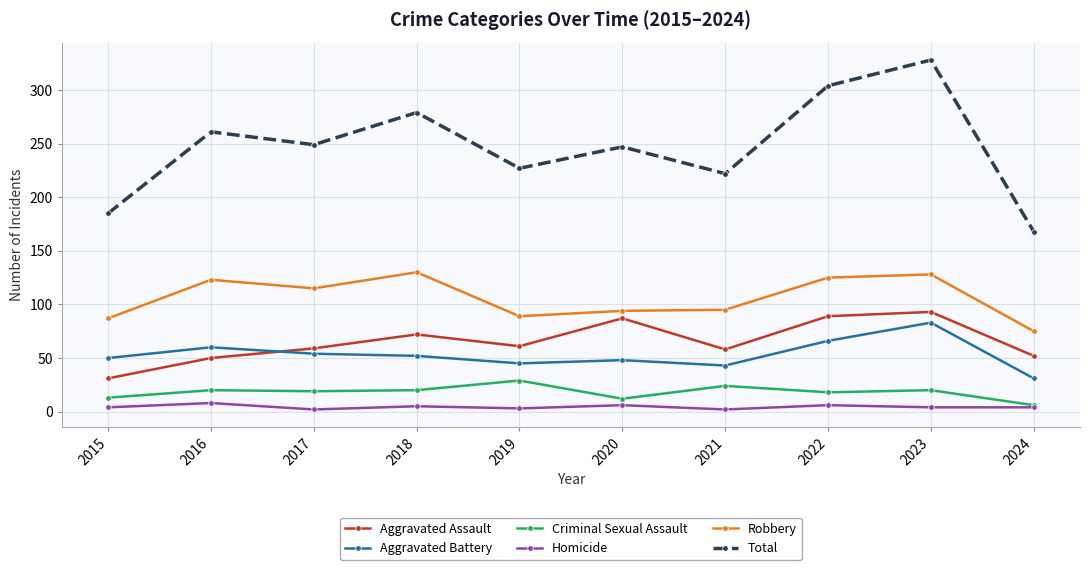

What are all the series names shown in the legend?

Aggravated Assault, Aggravated Battery, Criminal Sexual Assault, Homicide, Robbery, Total